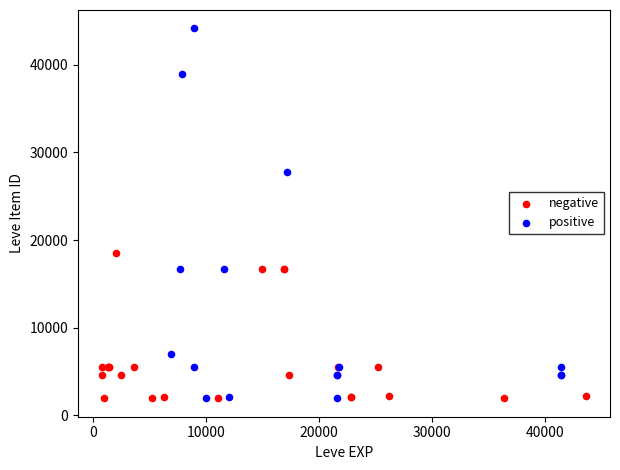

Which series has the widest spread of Y values?

positive